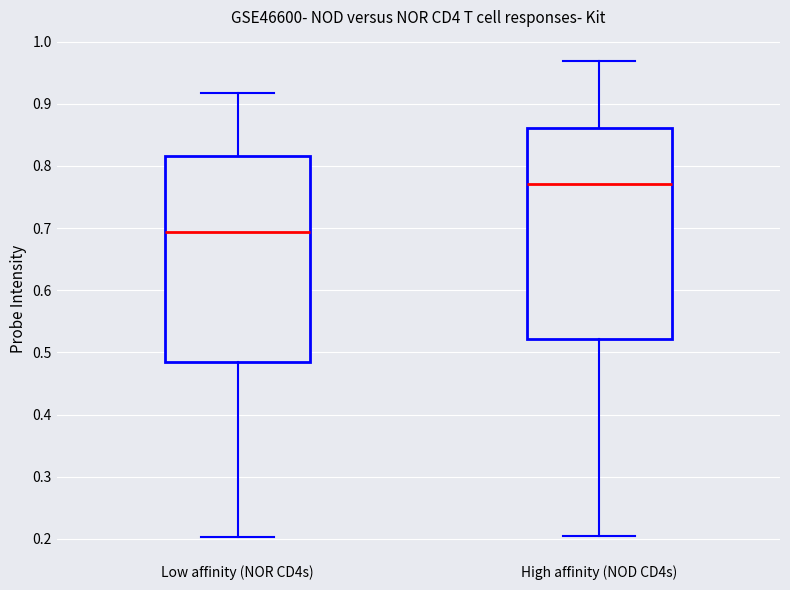

Which box's median line is the lowest?

Low affinity (NOR CD4s)